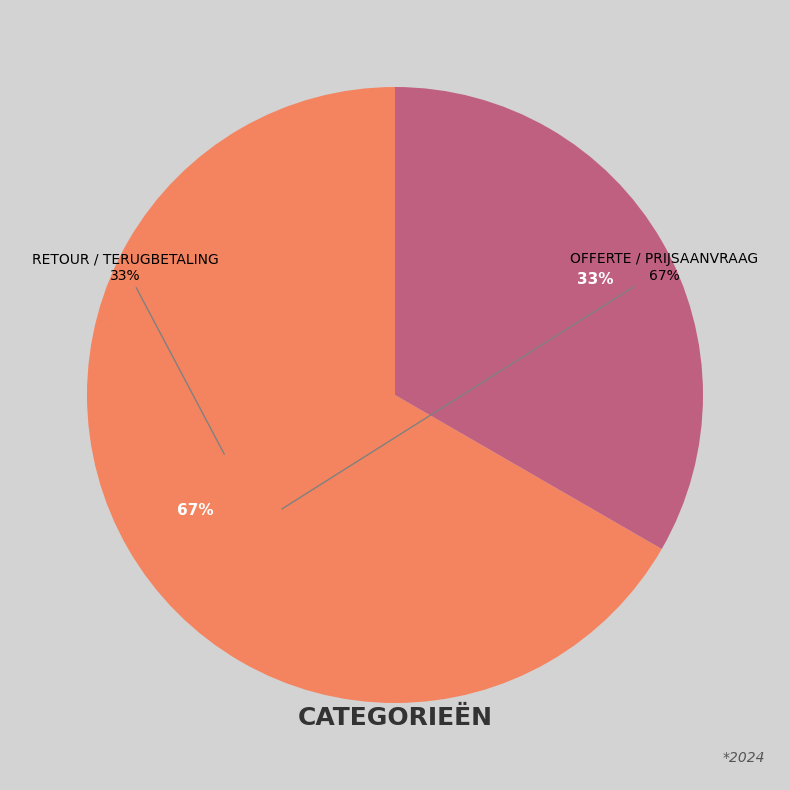

To the nearest percent, what is the average slice percentage?

50%